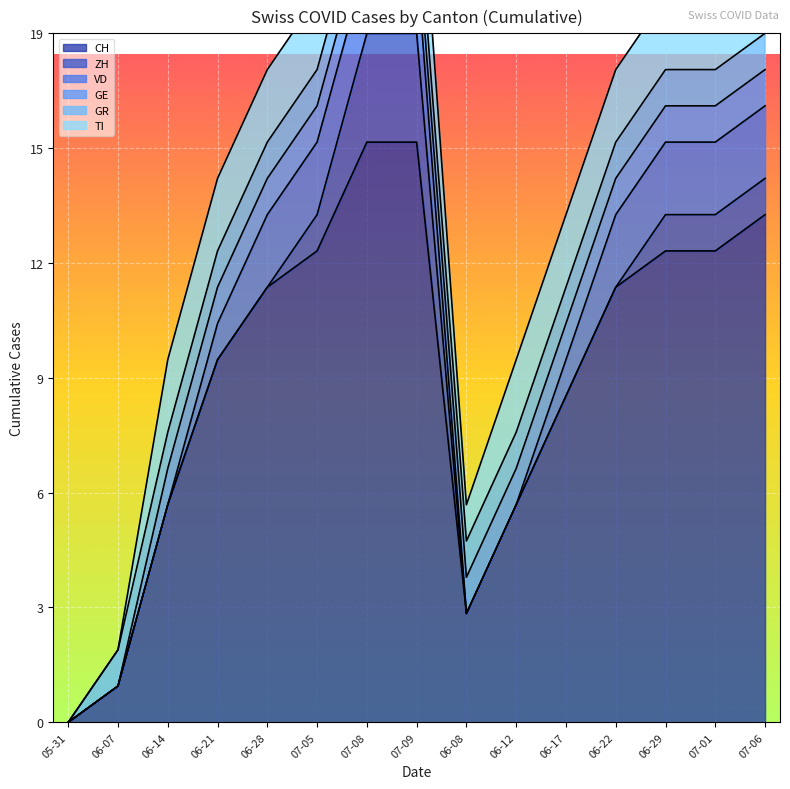

What value does the VD series have at 2020-07-01?

2